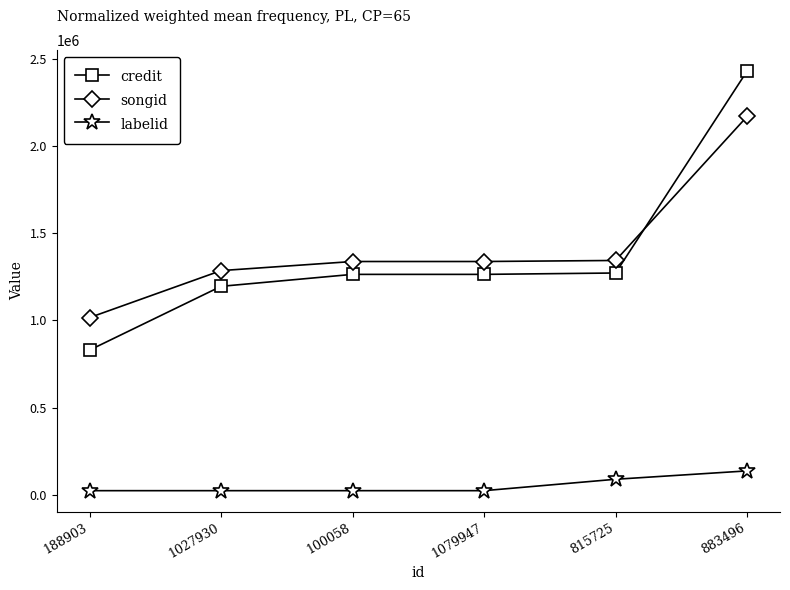

What is the average value of the labelid series?

52647